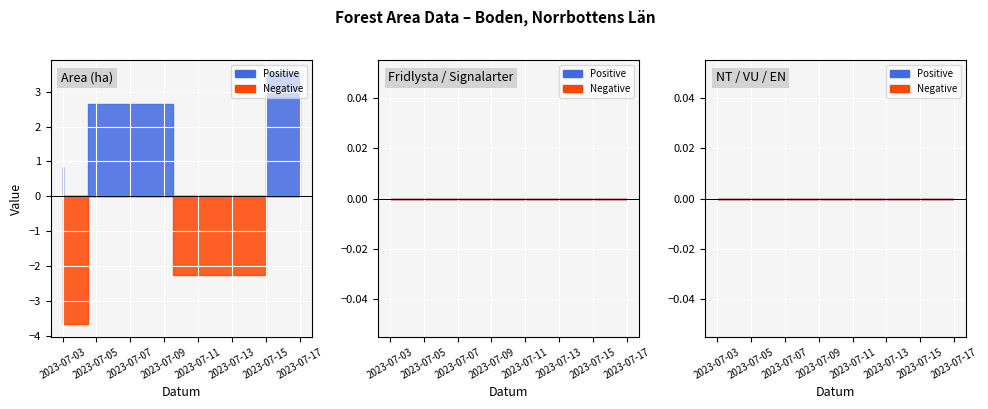

True or false: EN and Fridlysta cross at least once.

False